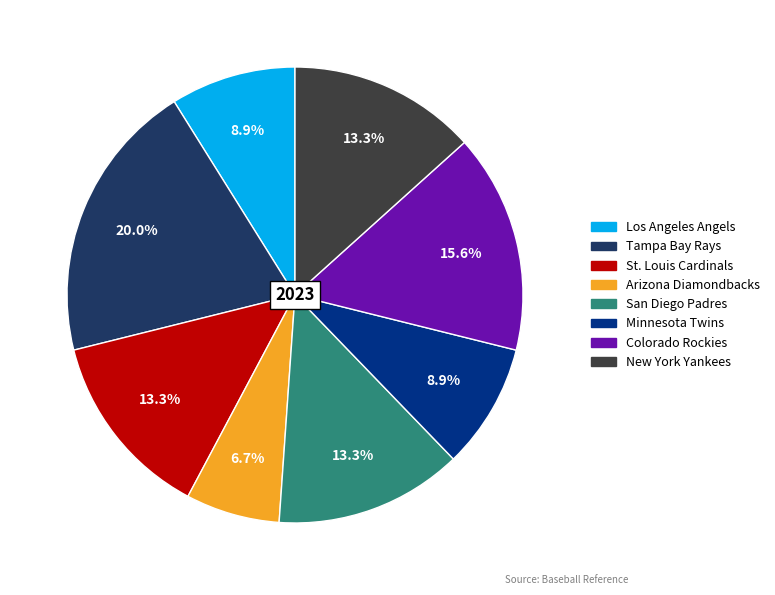

Combined, do Arizona Diamondbacks and St. Louis Cardinals account for over 50%?

No